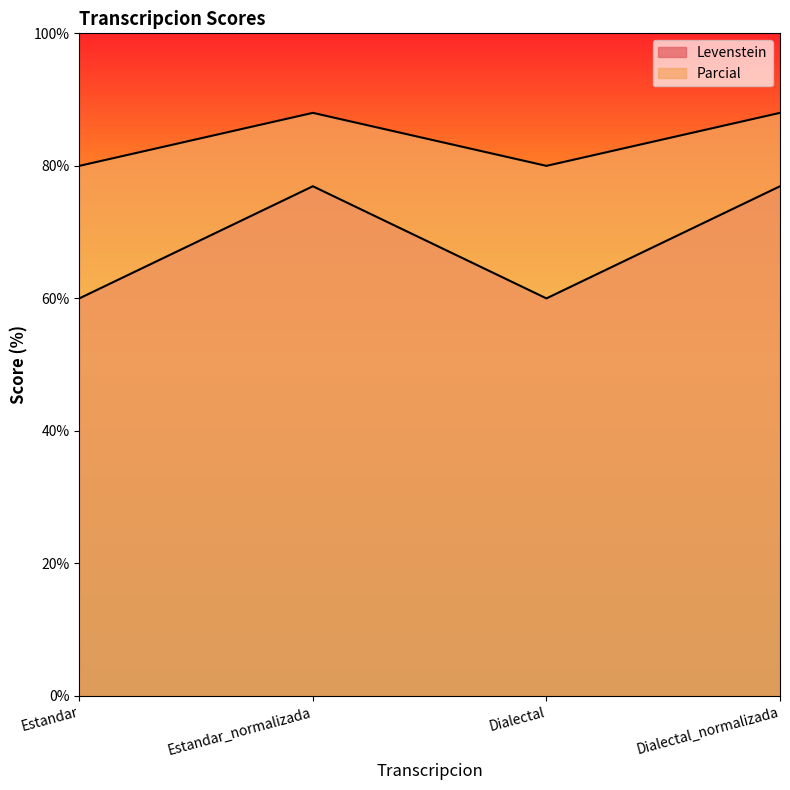

True or false: Levenstein has a value of 76.9 at Estandar_normalizada.

True